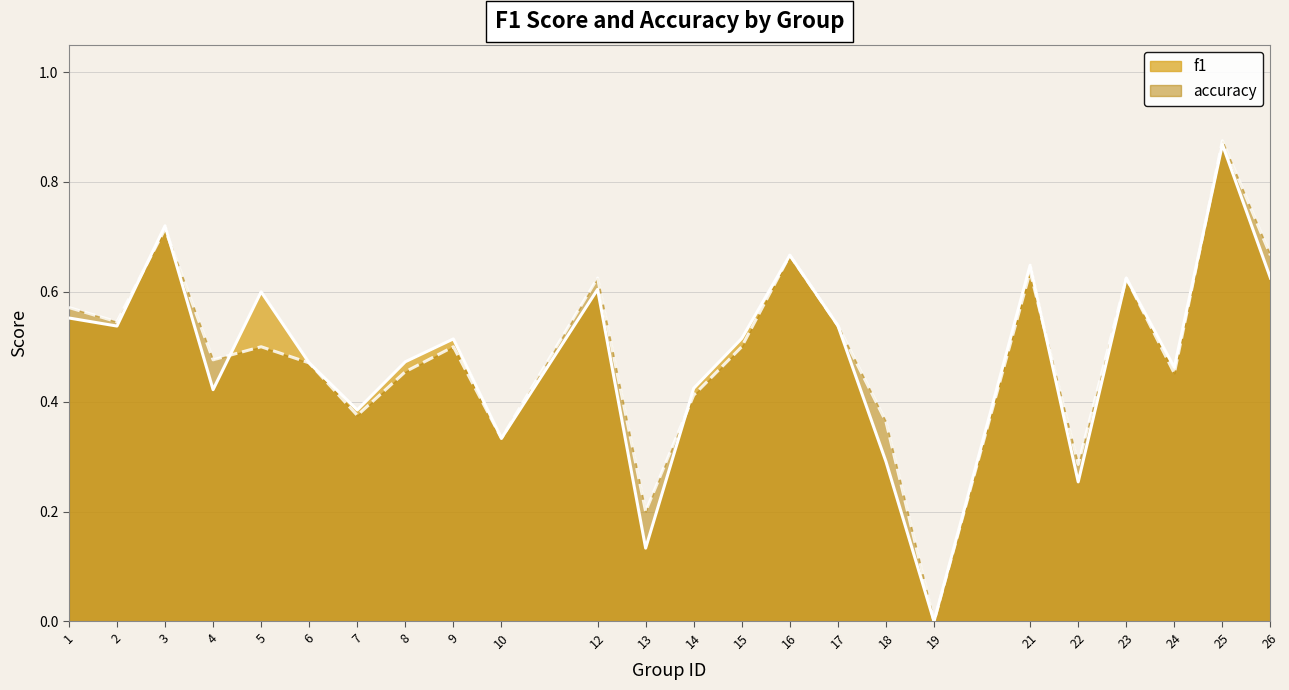

Reading left to right, transcribe all the data shown in this chart.

f1: 1=0.6	2=0.5	3=0.7	4=0.4	5=0.6	6=0.5	7=0.4	8=0.5	9=0.5	10=0.3	12=0.6	13=0.1	14=0.4	15=0.5	16=0.7	17=0.5	18=0.3	19=0.0	21=0.6	22=0.3	23=0.6	24=0.5	25=0.9	26=0.6
accuracy: 1=0.6	2=0.5	3=0.7	4=0.5	5=0.5	6=0.5	7=0.4	8=0.5	9=0.5	10=0.3	12=0.6	13=0.2	14=0.4	15=0.5	16=0.7	17=0.5	18=0.4	19=0.0	21=0.6	22=0.3	23=0.6	24=0.5	25=0.9	26=0.7